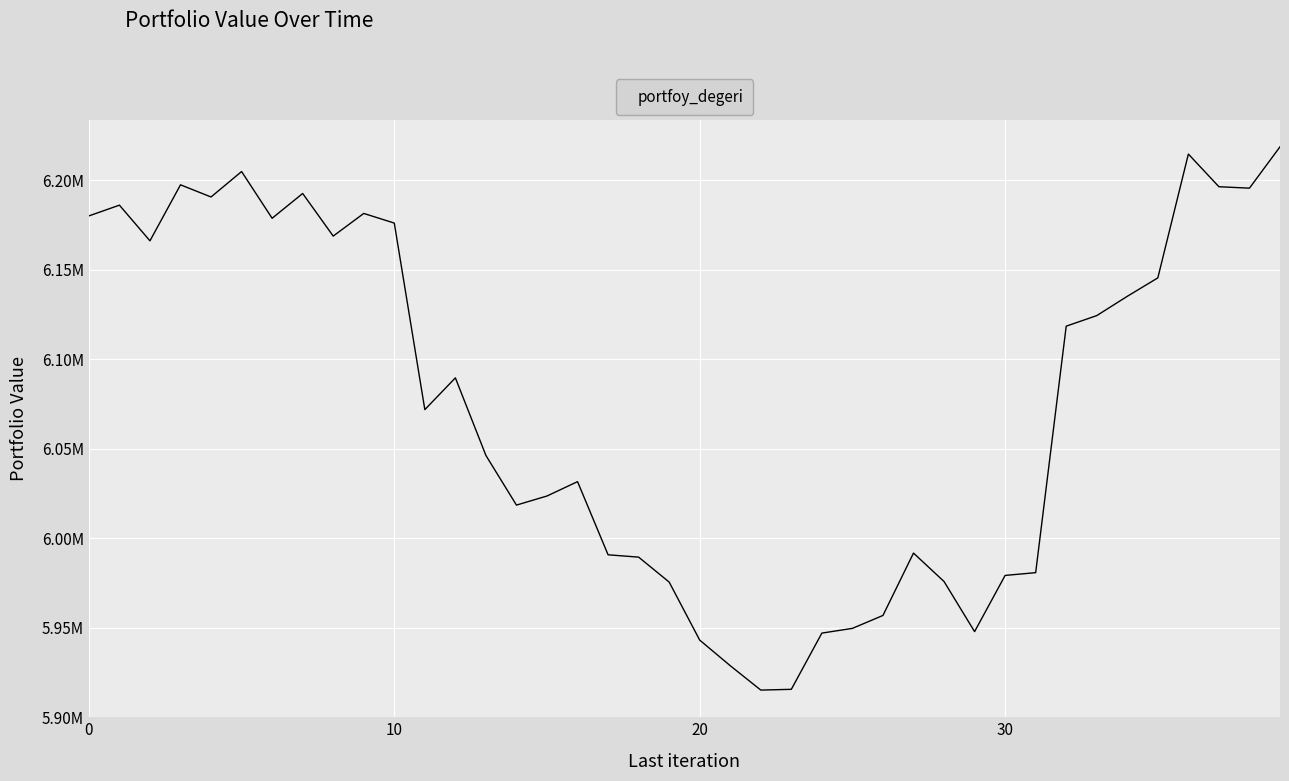

Does the chart have visible grid lines?

Yes